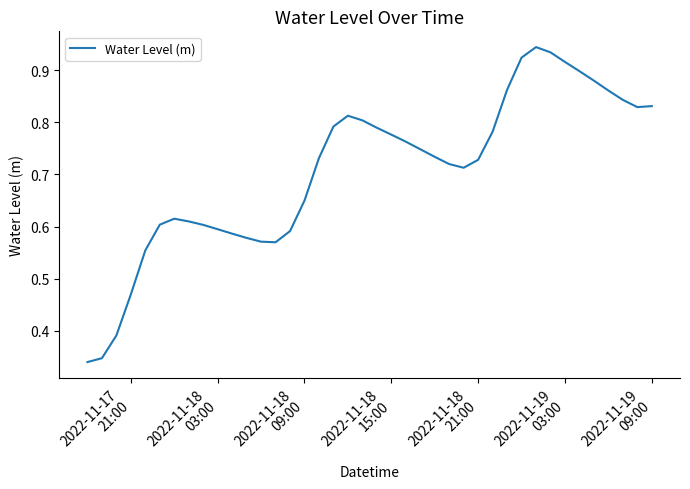

Does the chart have visible grid lines?

No